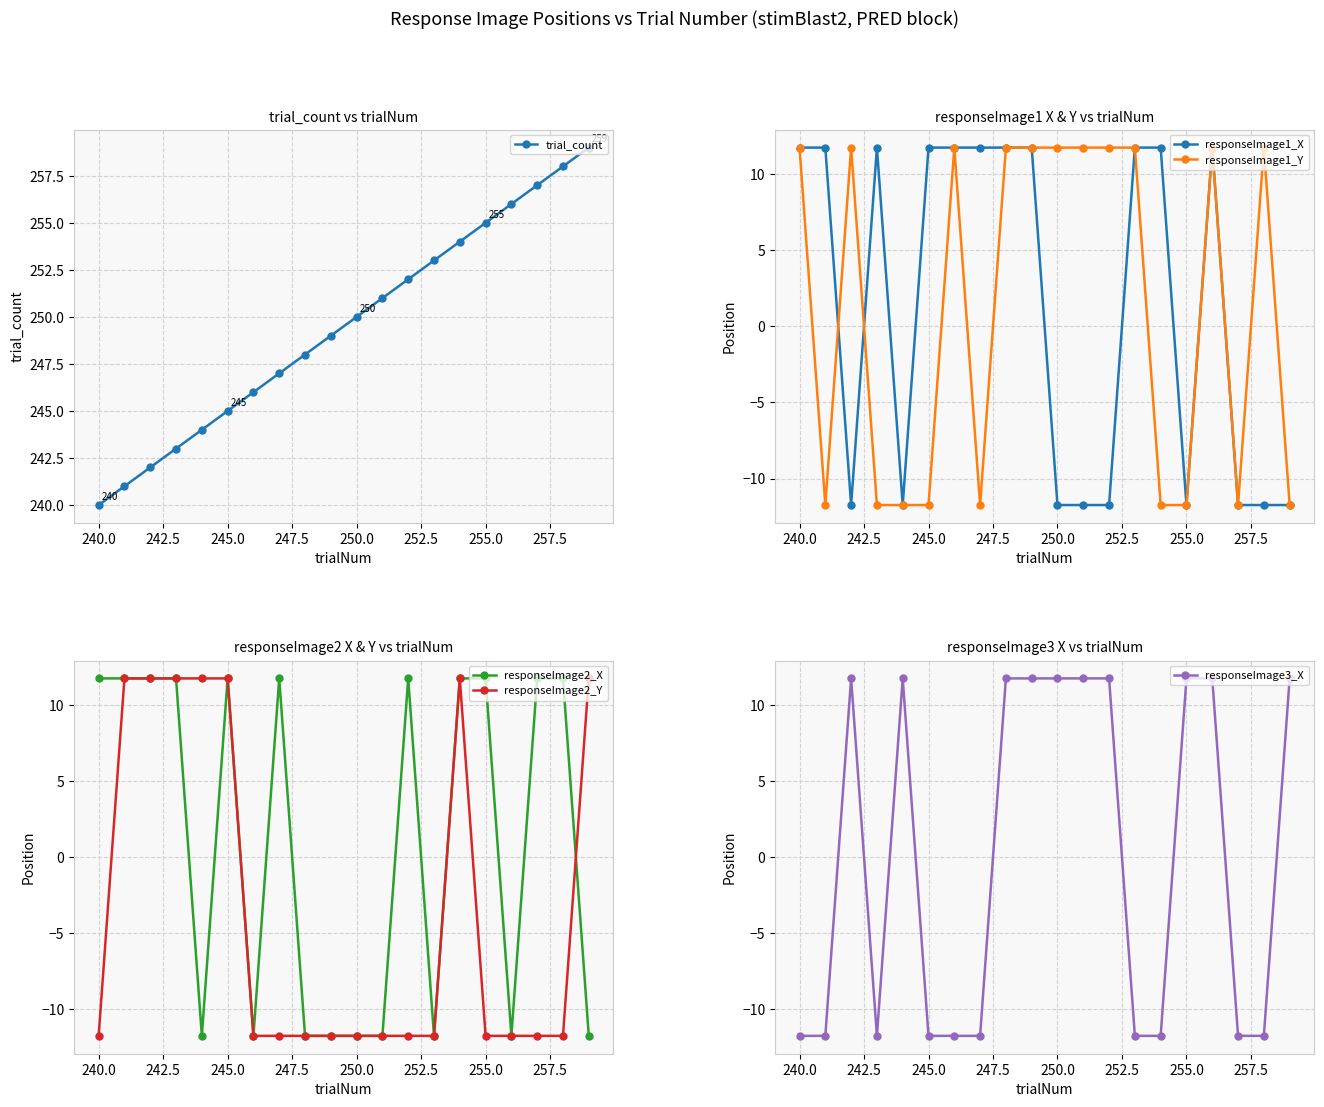

After their last crossing, which series has the higher values: responseImage3_X or responseImage1_Y?

responseImage3_X